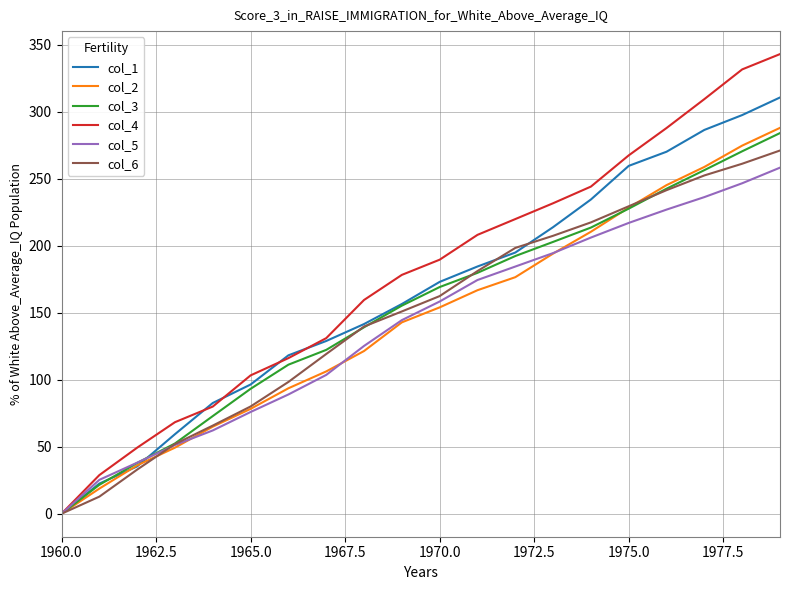

Which series ends up on top after the final intersection of col_1 and col_4?

col_4